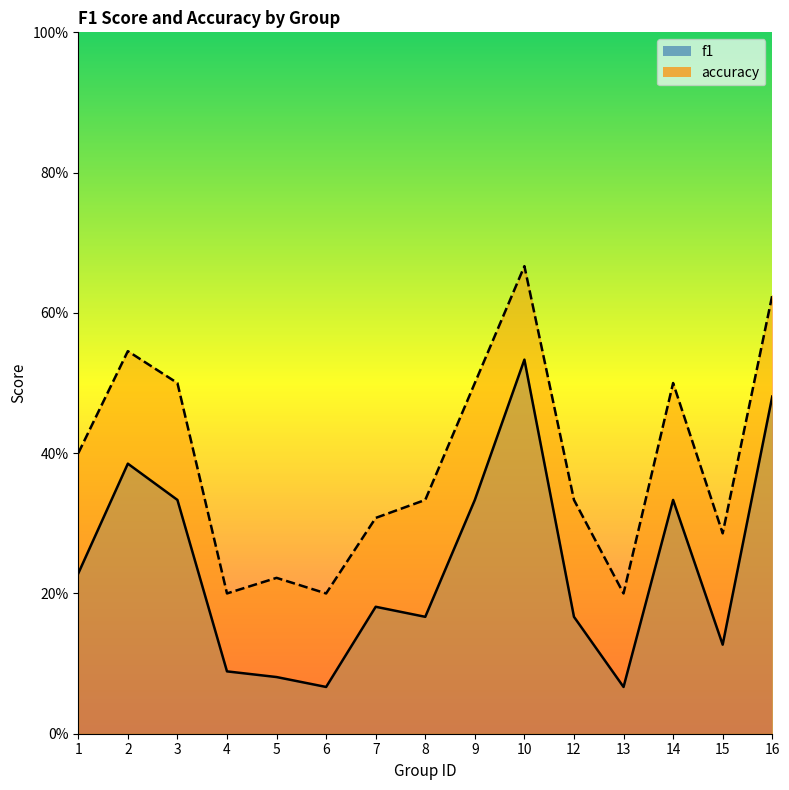

Rank the categories by accuracy value from highest to lowest.

10, 16, 2, 3, 9, 14, 1, 8, 12, 7, 15, 5, 4, 6, 13